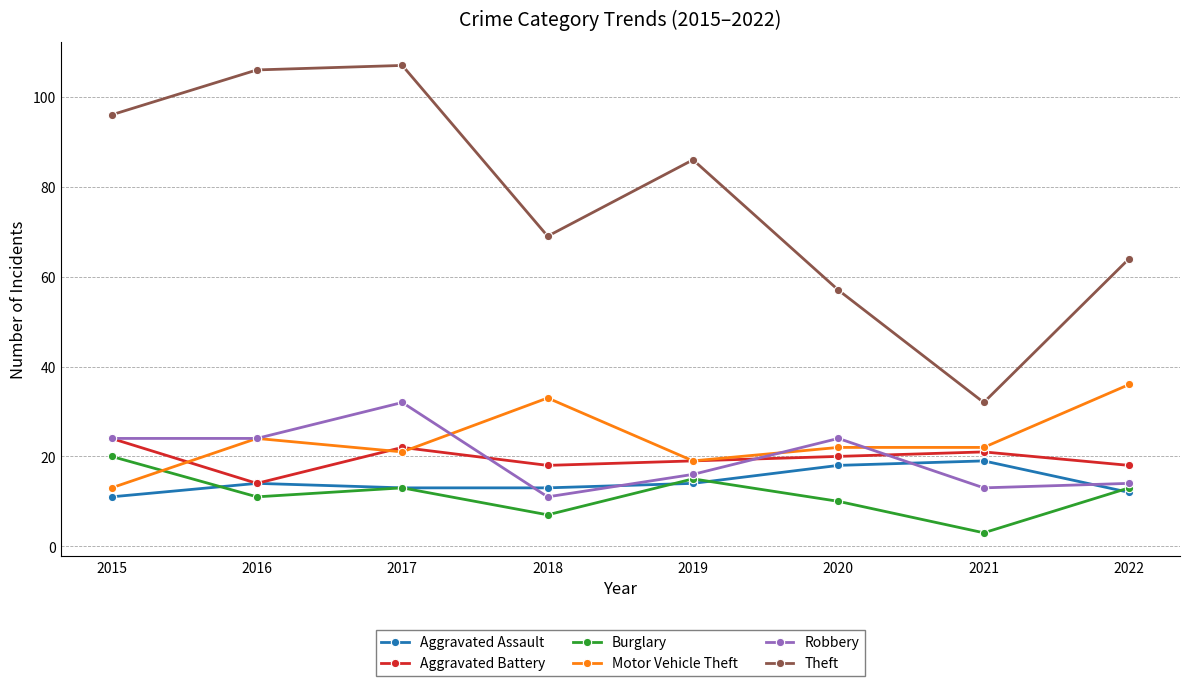

True or false: Theft has a value of 160 at 2017.

False